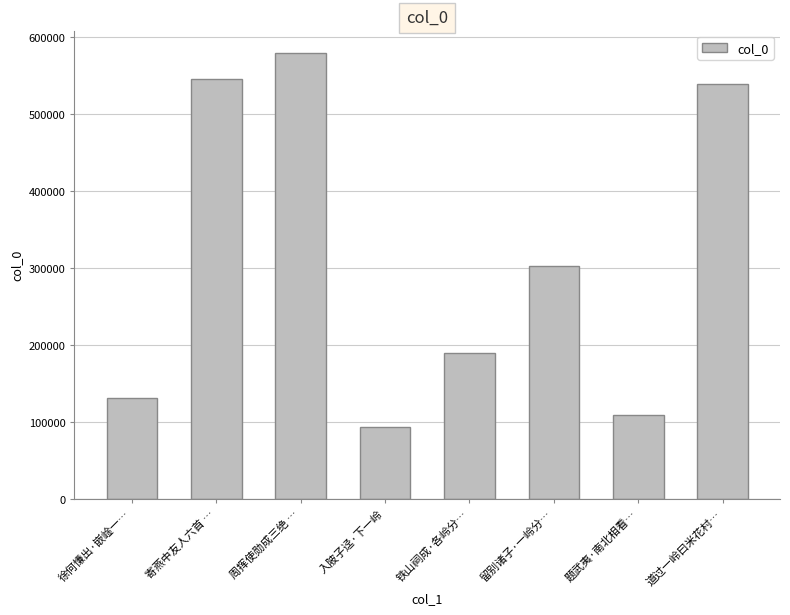

Reading left to right, transcribe all the data shown in this chart.

131639	544873	579144	93595	190441	302079	108935	539430